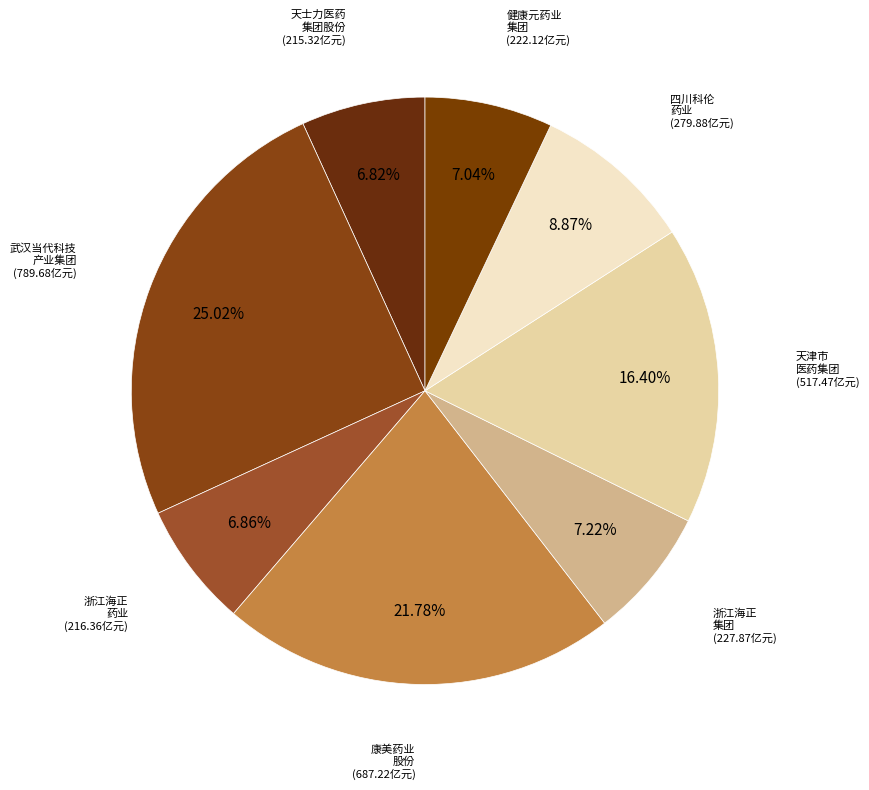

Rank the categories by value from highest to lowest.

武汉当代科技产业集团股份有限公司, 康美药业股份有限公司, 天津市医药集团有限公司, 四川科伦药业股份有限公司, 浙江海正集团有限公司, 健康元药业集团股份有限公司, 浙江海正药业股份有限公司, 天士力医药集团股份有限公司